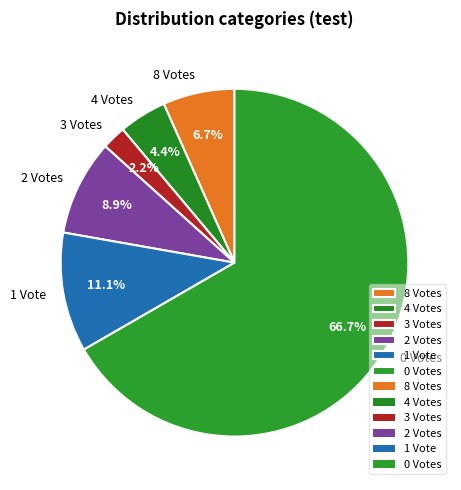

Which slice is the largest?

0 Votes